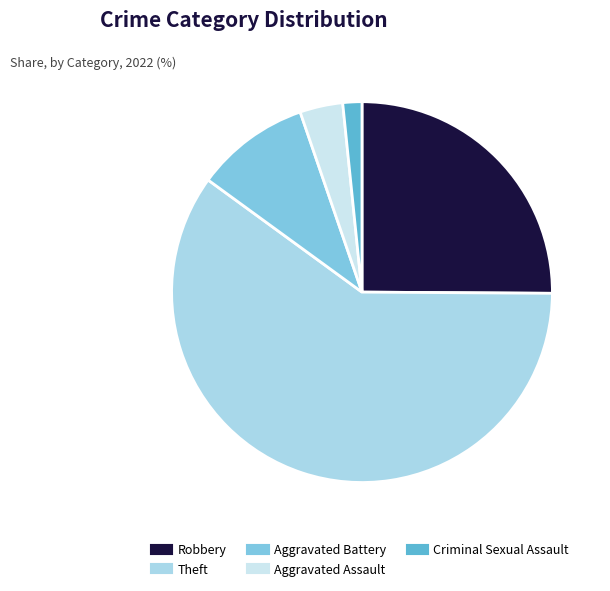

Which category has the smallest portion of the pie?

Criminal Sexual Assault